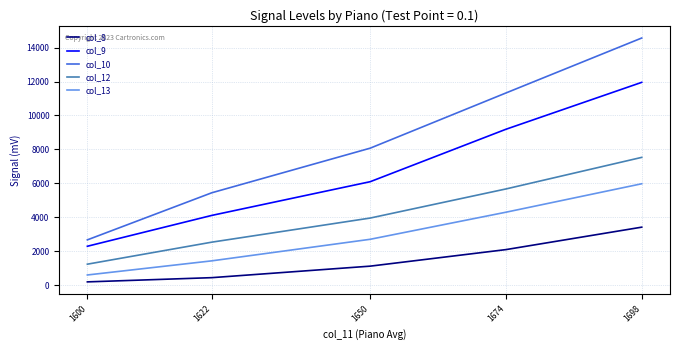

True or false: col_12 has a value of 2011.6 at 1650.

False